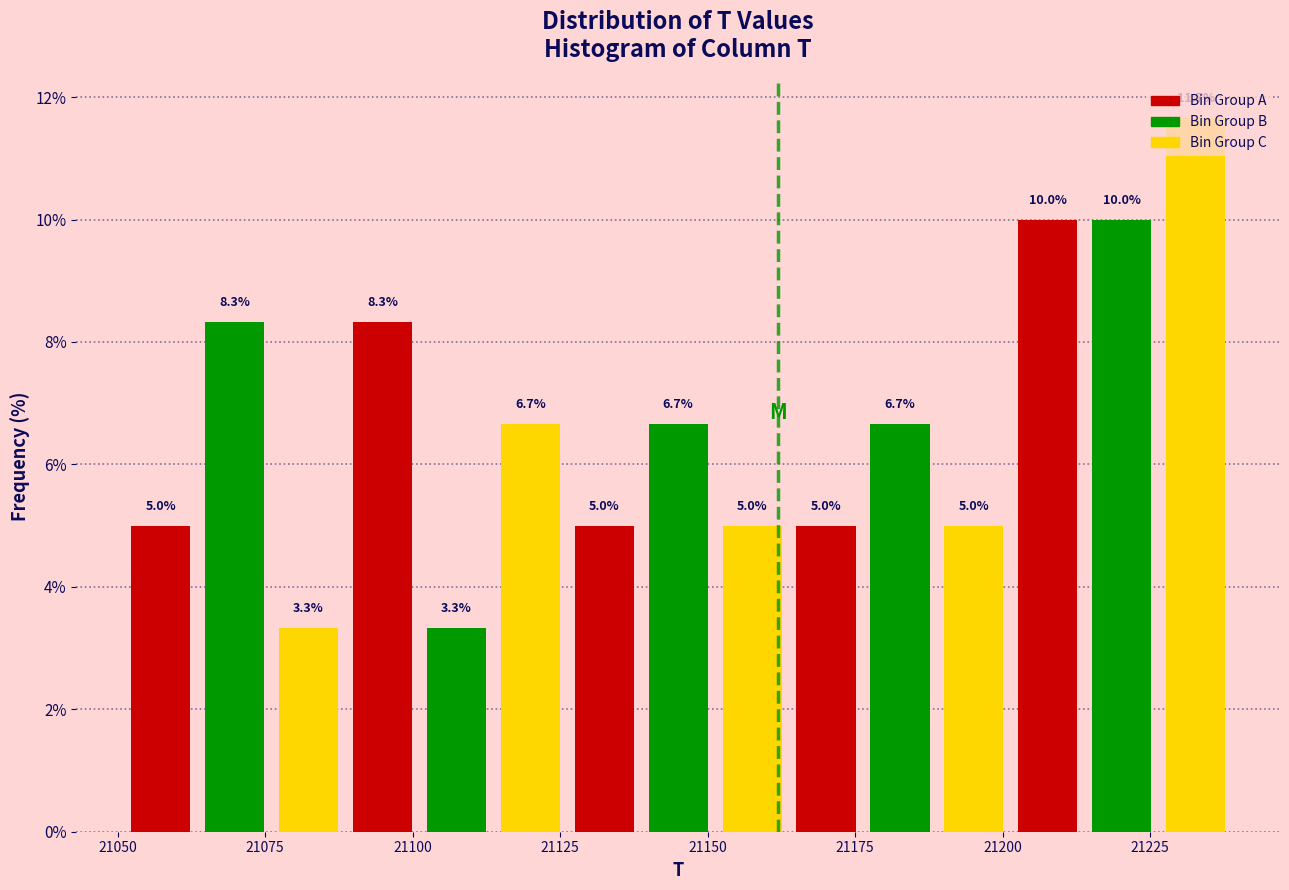

Around what value on the x-axis is the tallest bar? Give the approximate position of its centre, as read against the axis.

21235